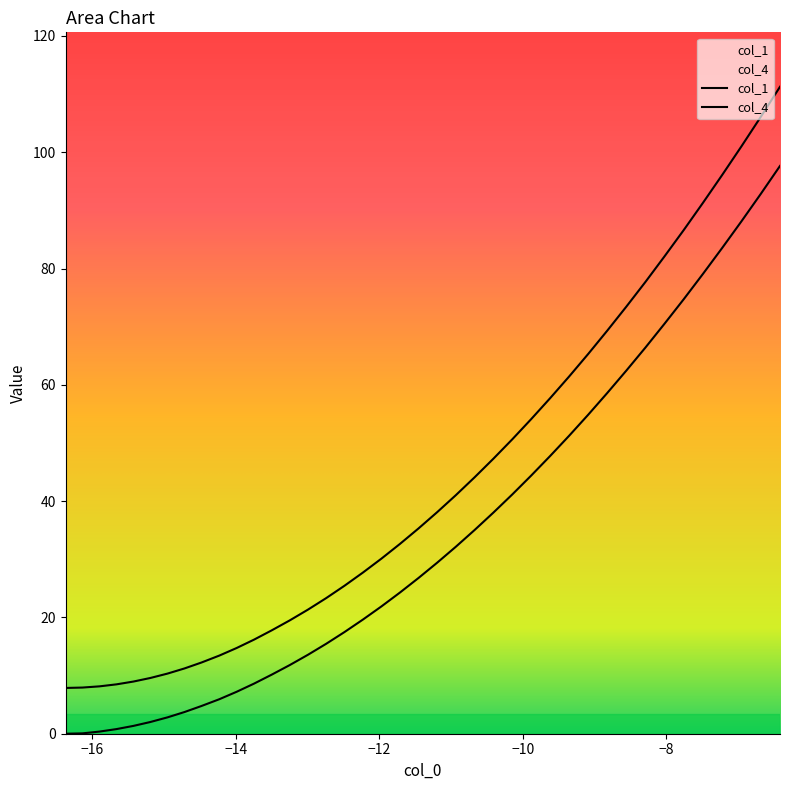

True or false: col_4 has more than 2 interior local peaks.

False